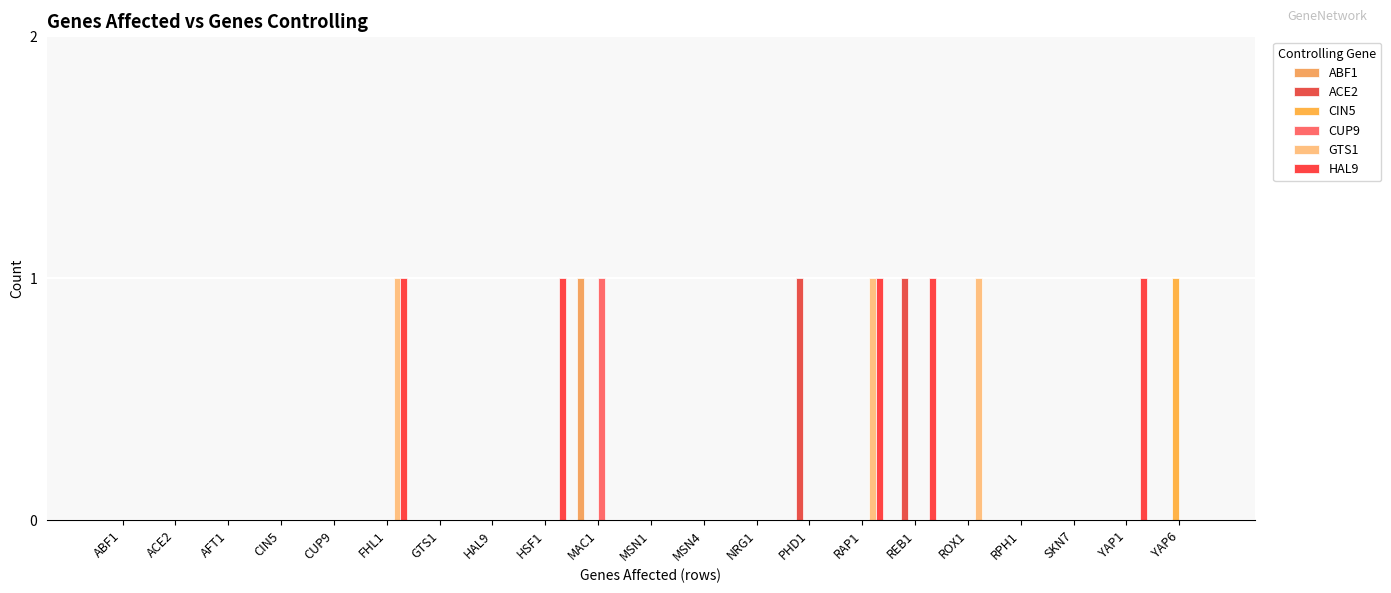

Which category has the highest value in the ABF1 series?

MAC1